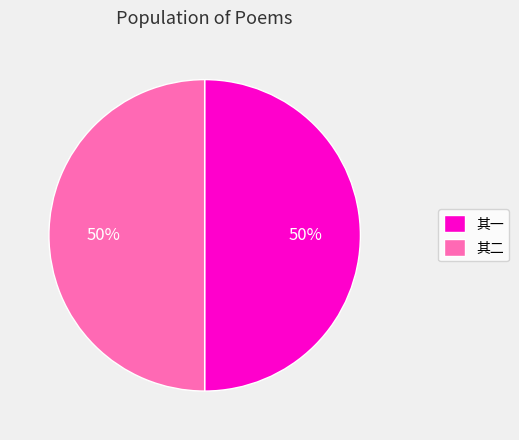

Approximately how many times larger is the value at 其一 compared to 其二?

1.0